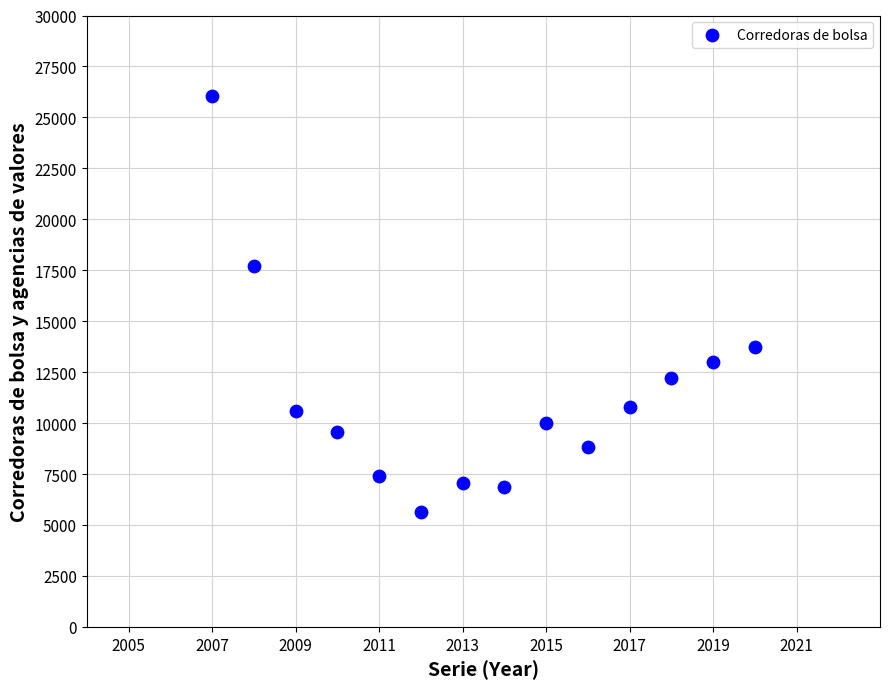

What is the range of Y values (max minus min)?

20392